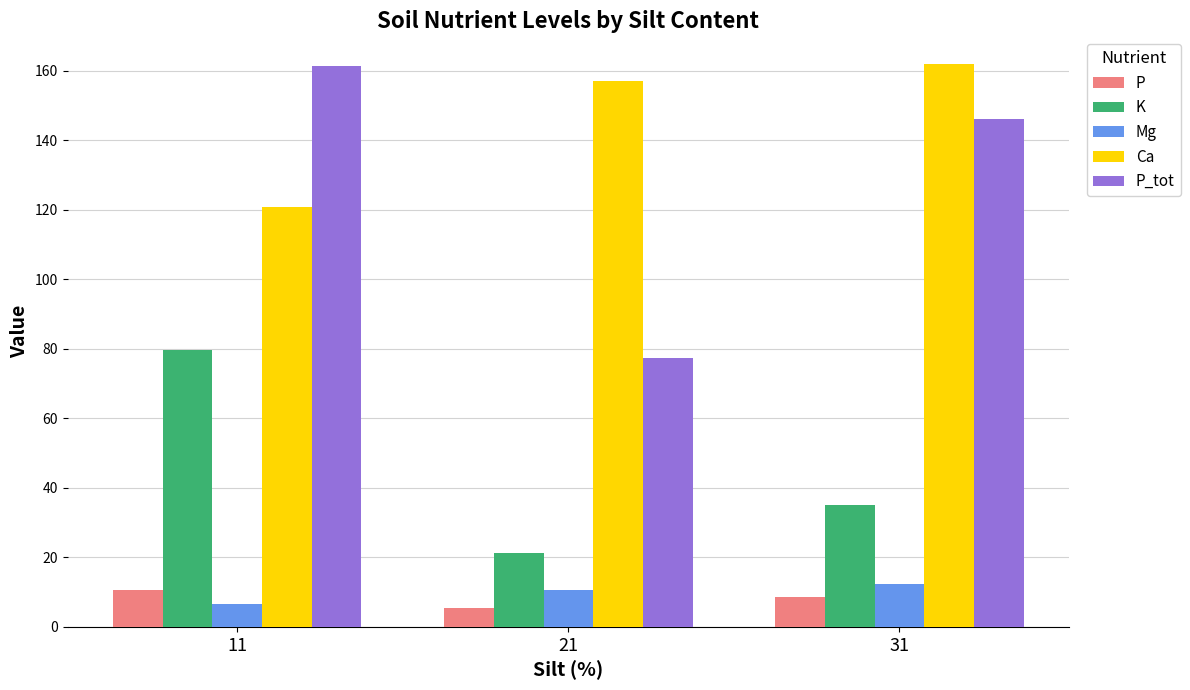

What is the minimum value shown in the chart?

5.5